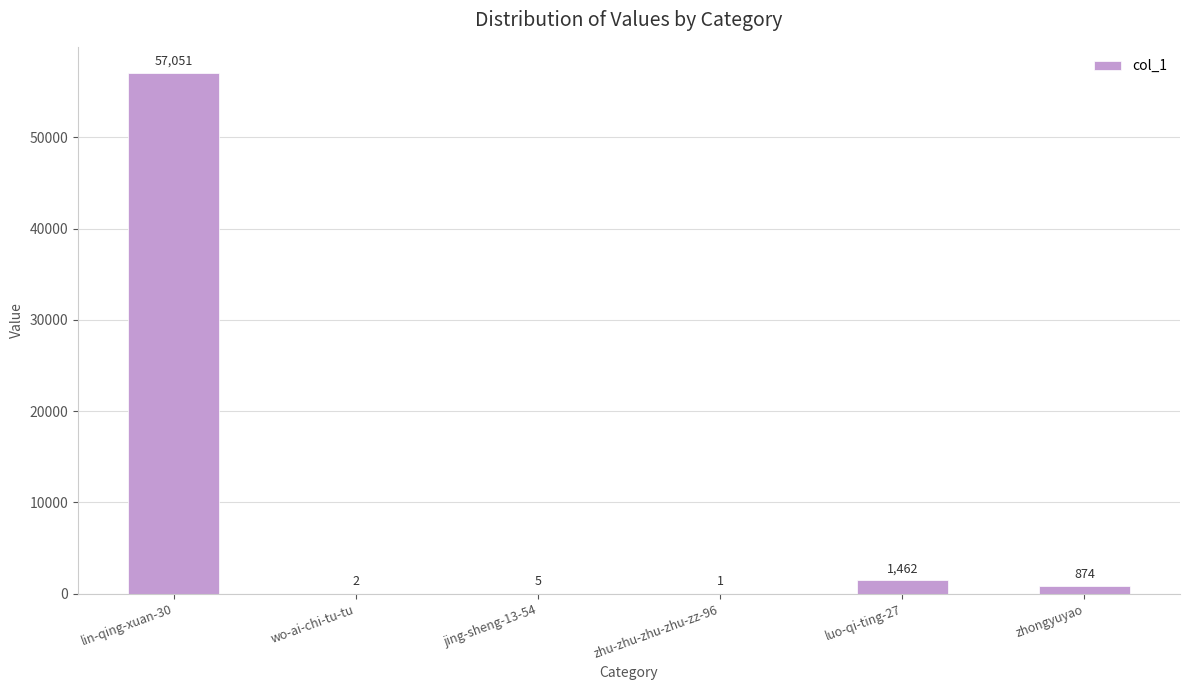

True or false: the data shows 1 at zhu-zhu-zhu-zhu-zz-96.

True